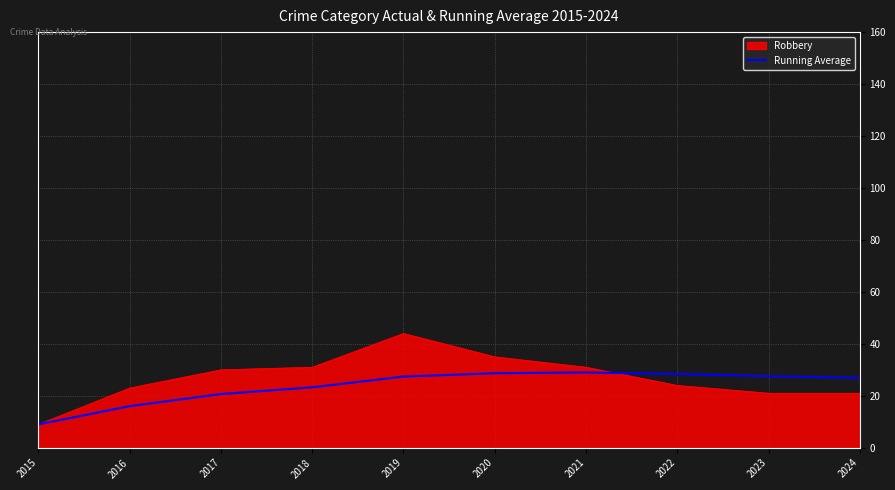

Which series has the widest spread of values?

Robbery